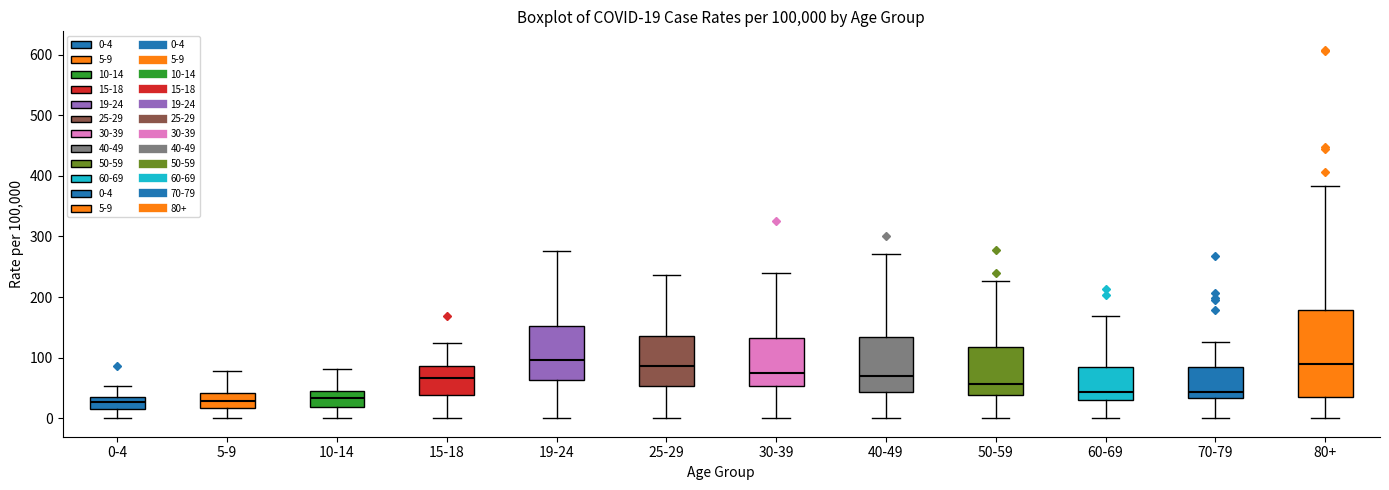

Comparing the boxes themselves (not the whiskers), which one is the tallest?

80+